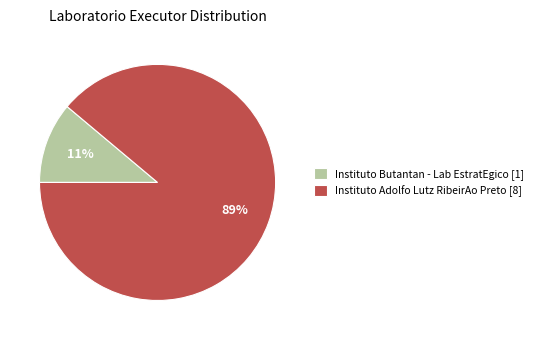

Combined, do Instituto Butantan - Lab EstratEgico [1] and Instituto Adolfo Lutz RibeirAo Preto [8] account for over 50%?

Yes